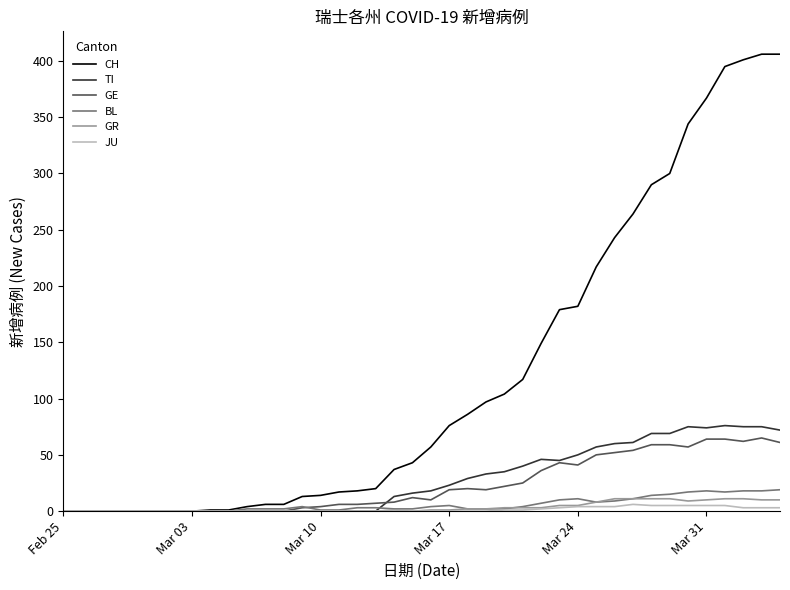

Which series has the largest total across all categories?

CH